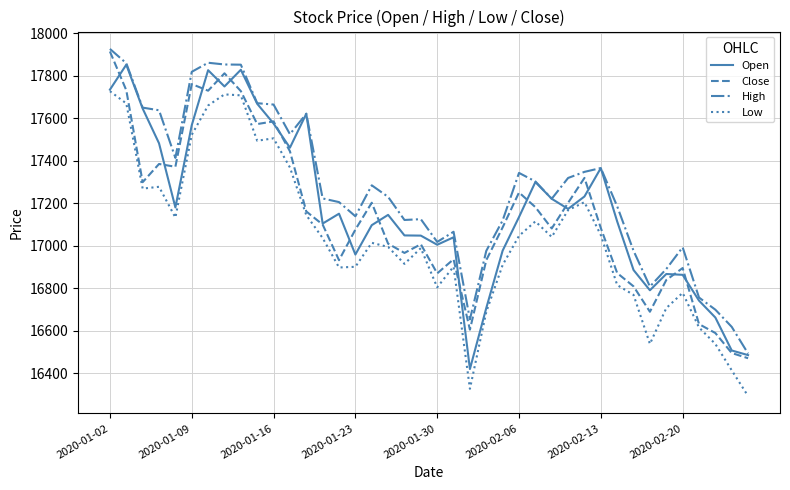

What is the greatest value displayed?

17925.8